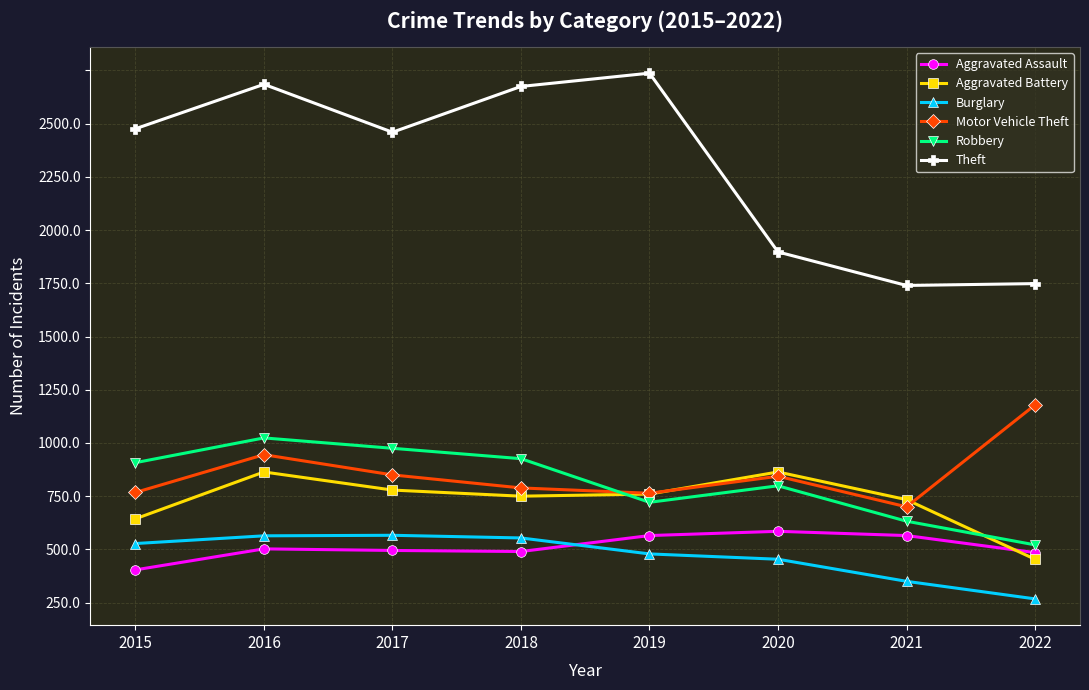

Is it true that Motor Vehicle Theft equals 842 at 2019?

False